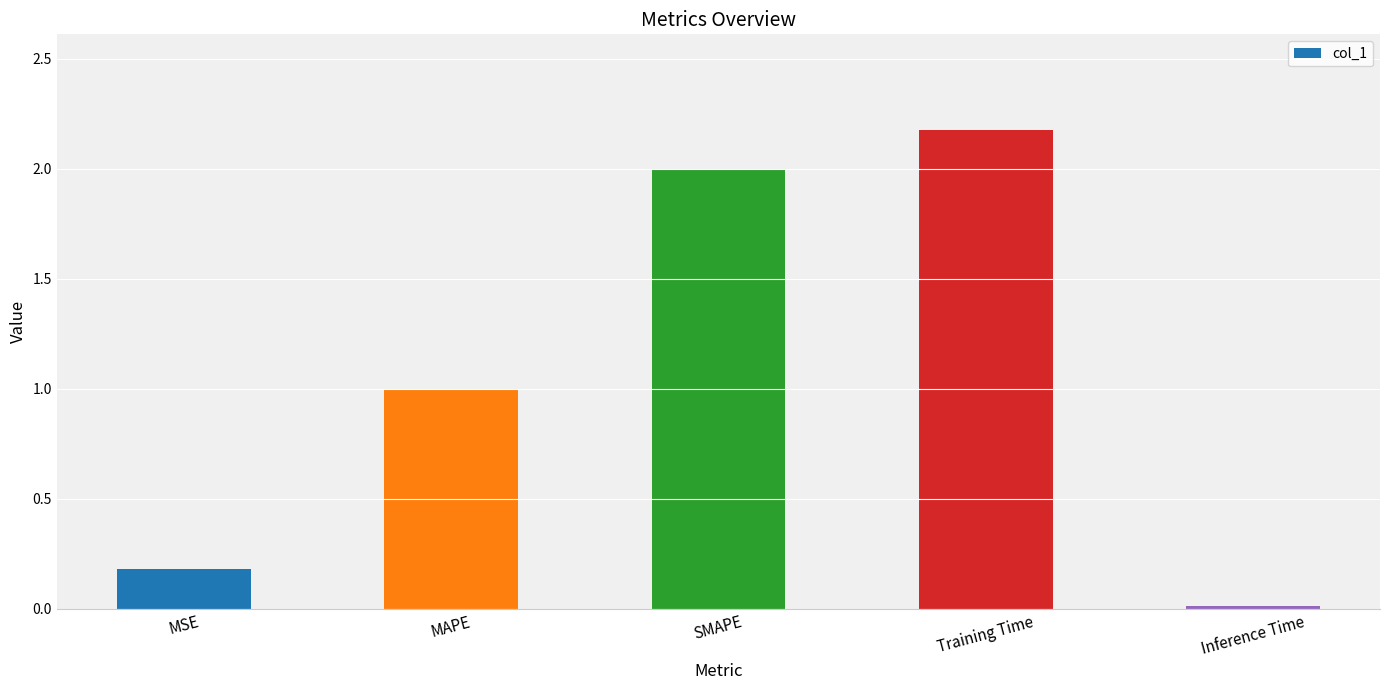

How many series are shown in this chart?

1